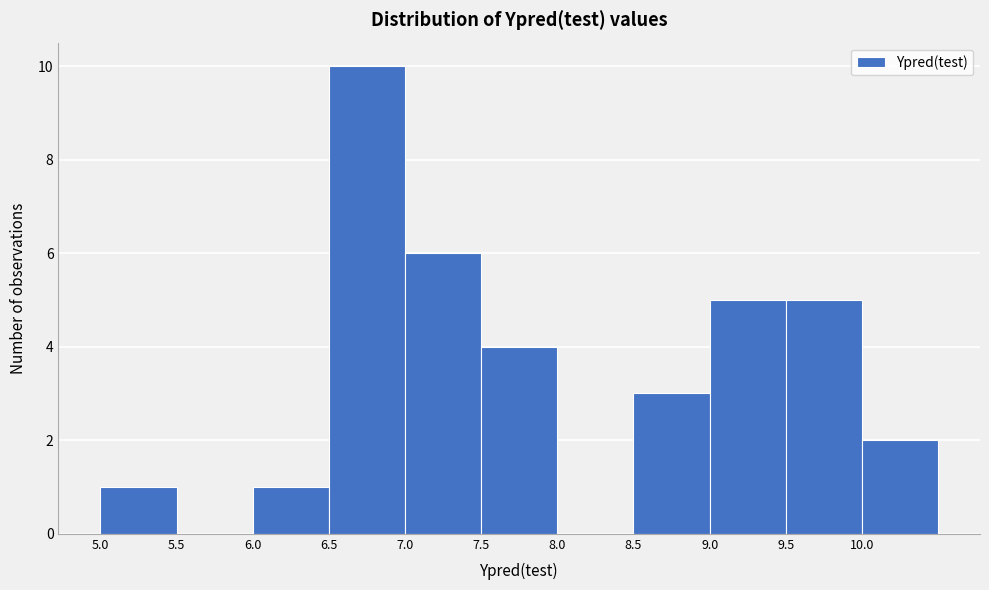

Reading left to right, list every bar in this chart as the range it spans on the x-axis followed by its height. The values are not printed on the chart, so give them approximately, as read against the axis.

5.0 to 5.5: 1
5.5 to 6.0: 0
6.0 to 6.5: 1
6.5 to 7.0: 10
7.0 to 7.5: 6
7.5 to 8.0: 4
8.0 to 8.5: 0
8.5 to 9.0: 3
9.0 to 9.5: 5
9.5 to 10.0: 5
10.0 to 10.5: 2